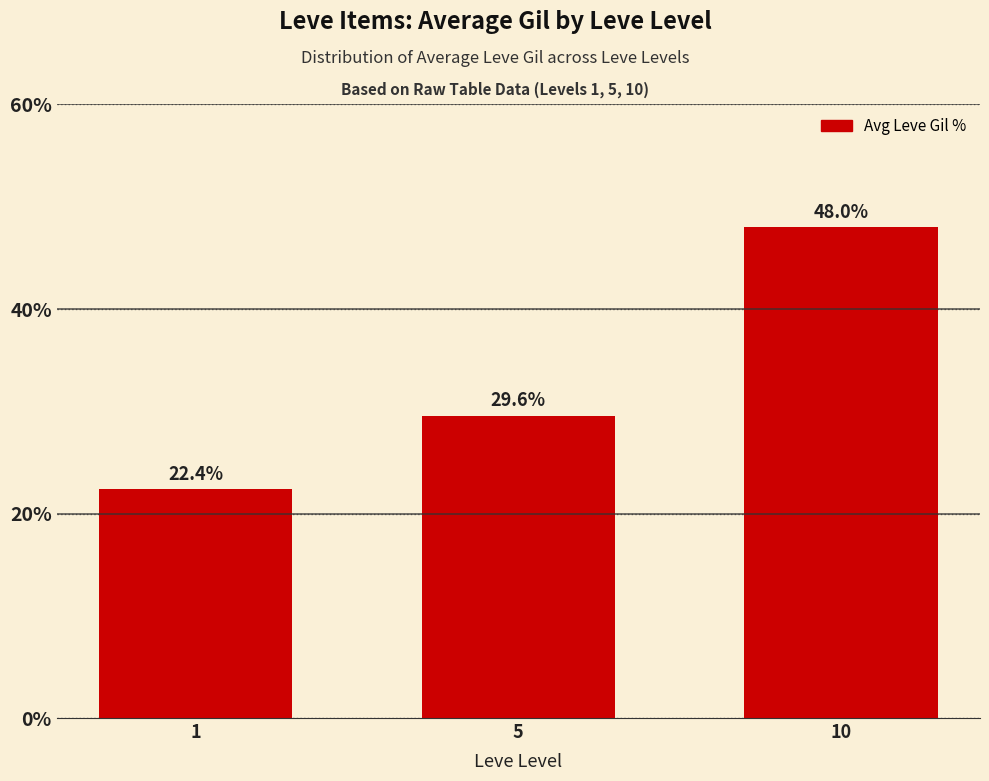

Which category has the lowest value across all series?

1